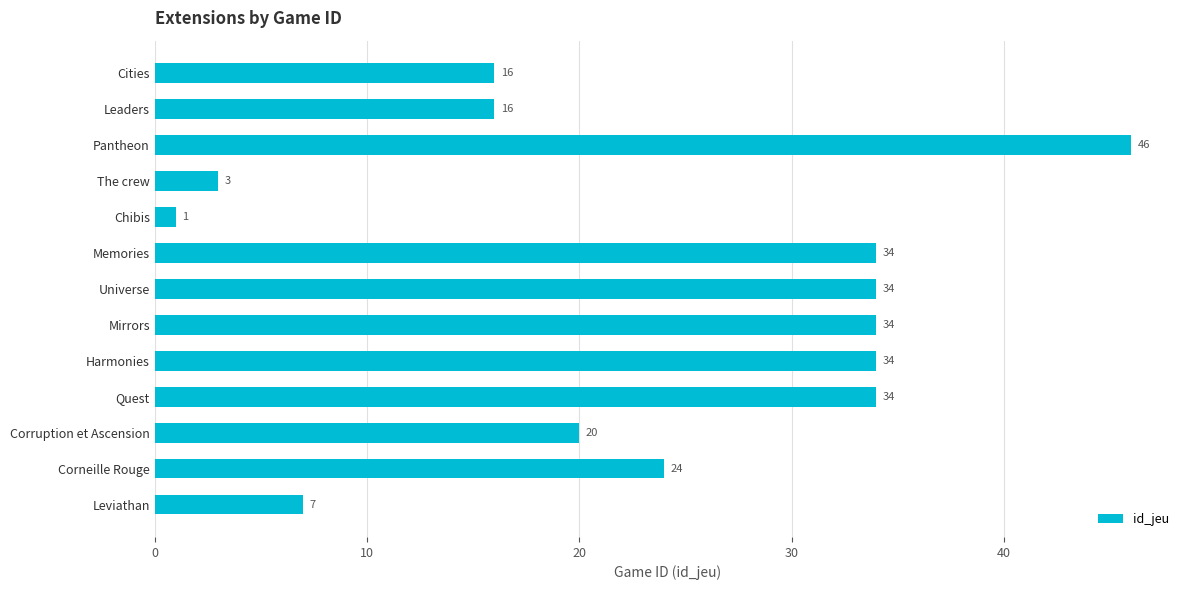

What is the label of the 8th bar from the bottom?

Memories